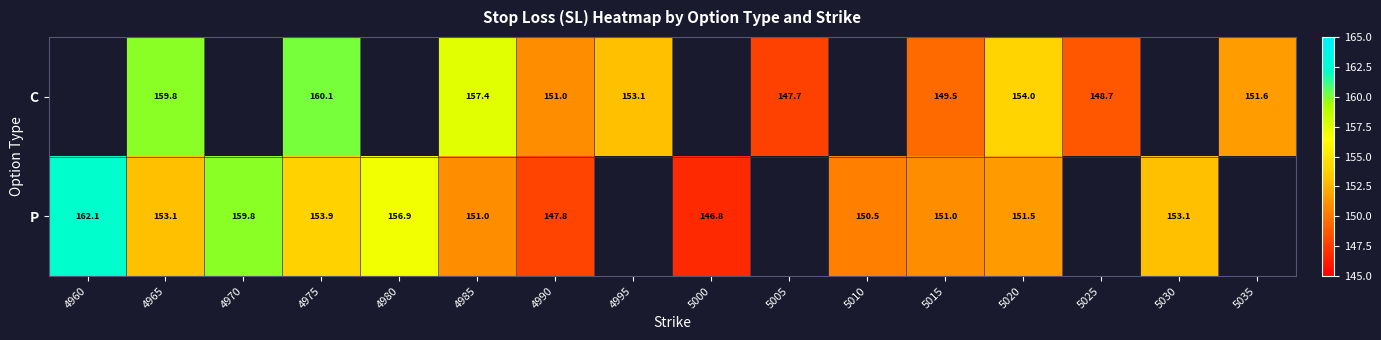

Is the value of C at 4990 greater than the value of P at 4960?

No